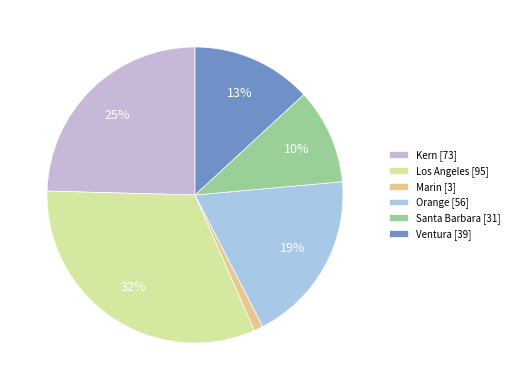

To the nearest percent, what is the average slice percentage?

17%